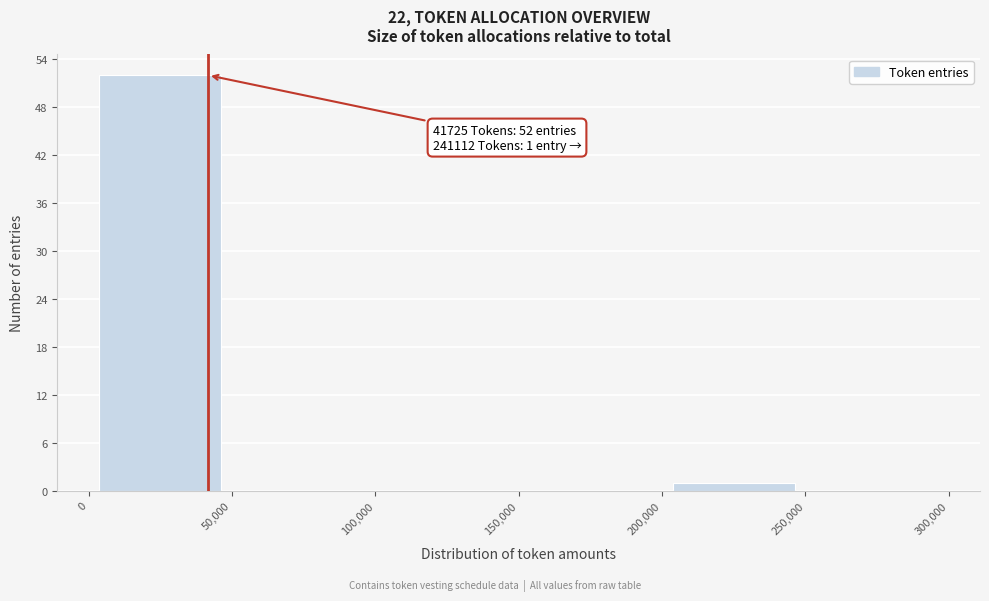

Which range on the x-axis has the tallest bar?

0 to 50,000